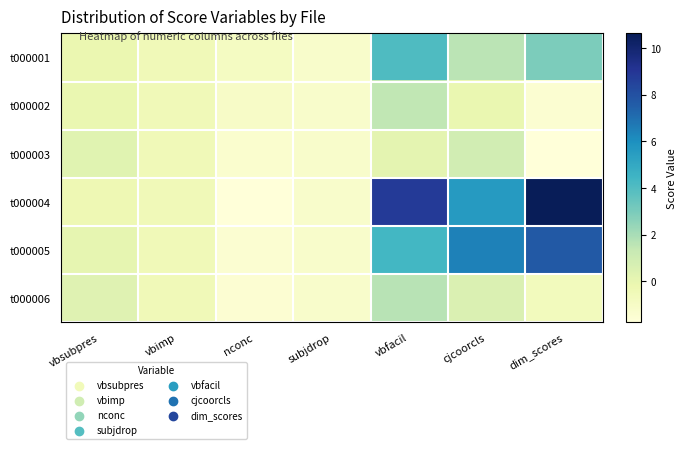

Reading left to right, extract all data points from this chart.

t000001: vbsubpres=-0.1	vbimp=-0.5	nconc=-0.8	subjdrop=-1.2	vbfacil=4.0	cjcoorcls=1.6	dim_scores=3.0
t000002: vbsubpres=-0.1	vbimp=-0.5	nconc=-1.0	subjdrop=-1.2	vbfacil=1.5	cjcoorcls=-0.1	dim_scores=-1.5
t000003: vbsubpres=0.3	vbimp=-0.5	nconc=-1.4	subjdrop=-1.2	vbfacil=0.1	cjcoorcls=0.9	dim_scores=-1.8
t000004: vbsubpres=-0.3	vbimp=-0.5	nconc=-1.7	subjdrop=-1.2	vbfacil=8.8	cjcoorcls=5.6	dim_scores=10.6
t000005: vbsubpres=0.1	vbimp=-0.5	nconc=-1.4	subjdrop=-1.2	vbfacil=4.4	cjcoorcls=6.5	dim_scores=7.7
t000006: vbsubpres=0.3	vbimp=-0.5	nconc=-1.5	subjdrop=-1.2	vbfacil=1.7	cjcoorcls=0.5	dim_scores=-0.7